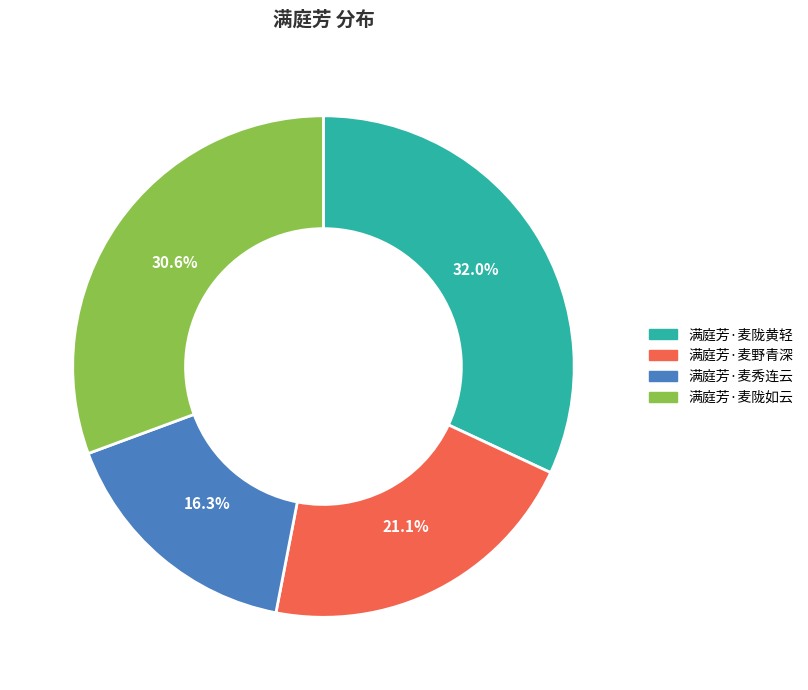

Combined, what portion of the pie is 满庭芳·麦陇黄轻 and 满庭芳·麦陇如云?

62.6%